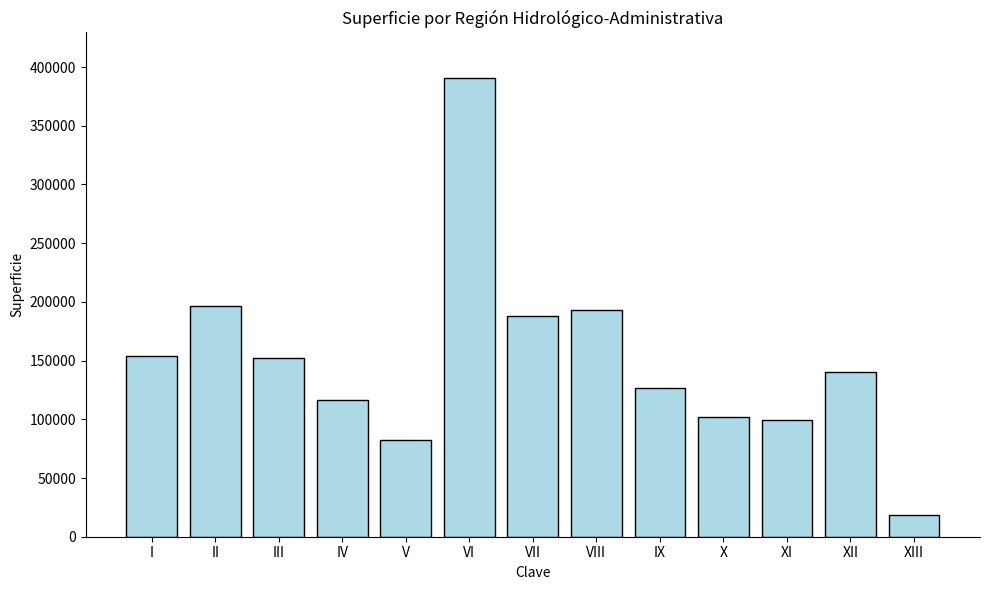

Which has a higher value, XIII or II?

II